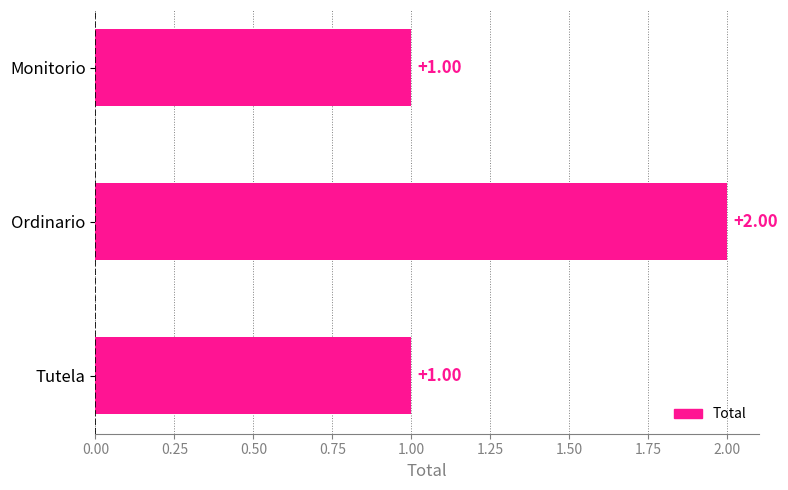

How many distinct data groups are displayed?

1